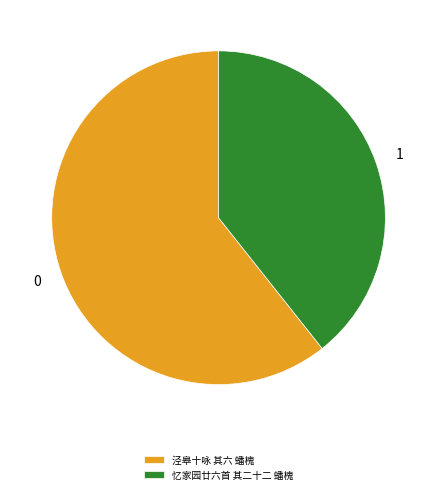

Which slice represents more than half of the pie?

泾皋十咏 其六 蟠槐